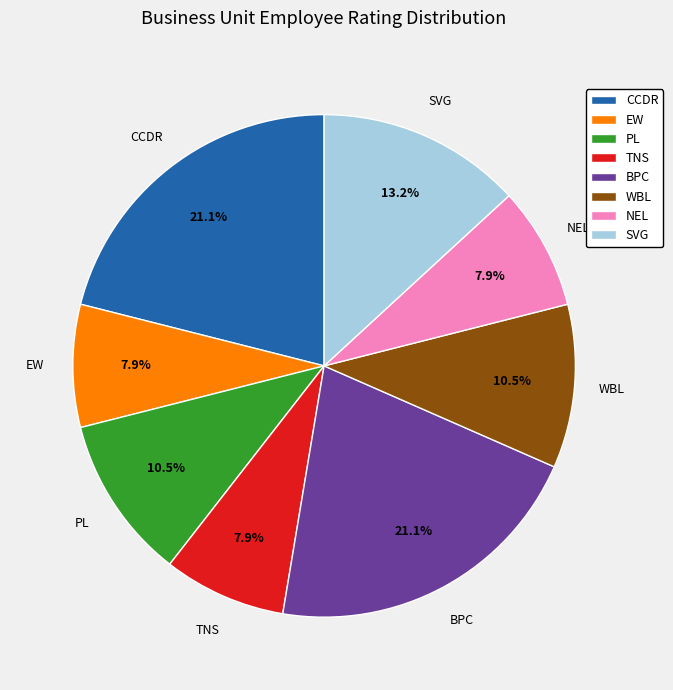

Combined, do WBL and CCDR account for over 50%?

No